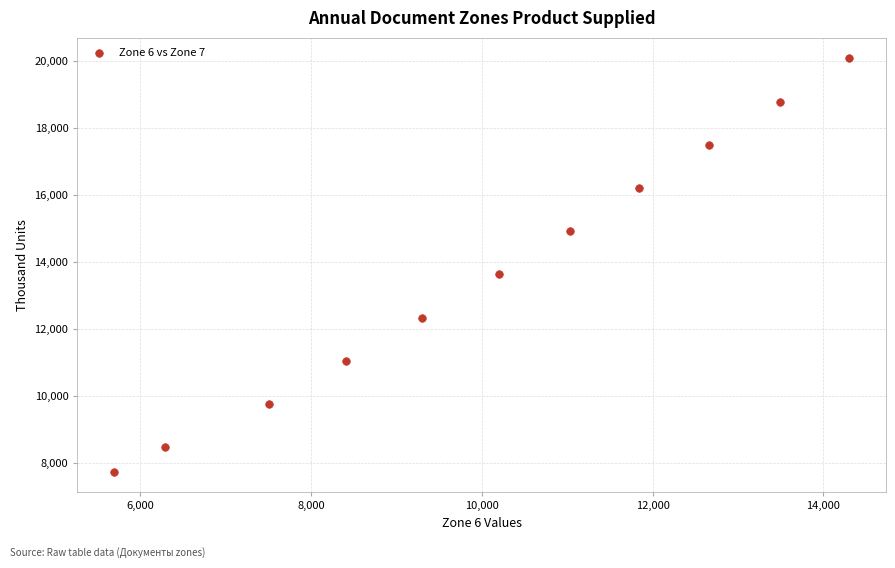

What Y value in the scatter plot is closest to 13906?

13626.0